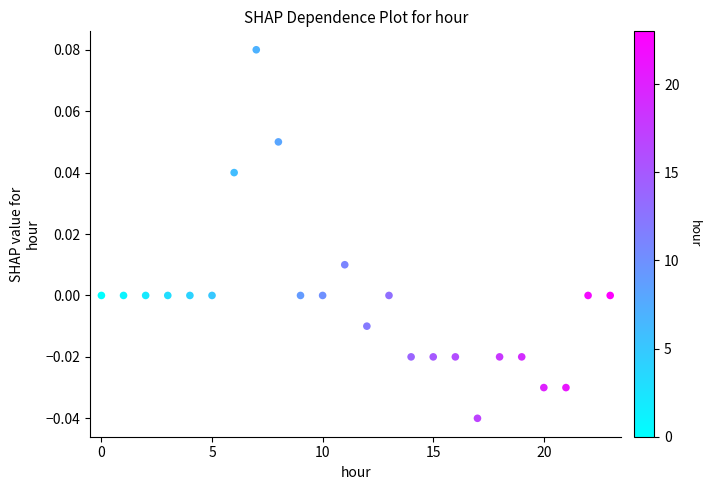

Count the number of points in this scatter plot.

24